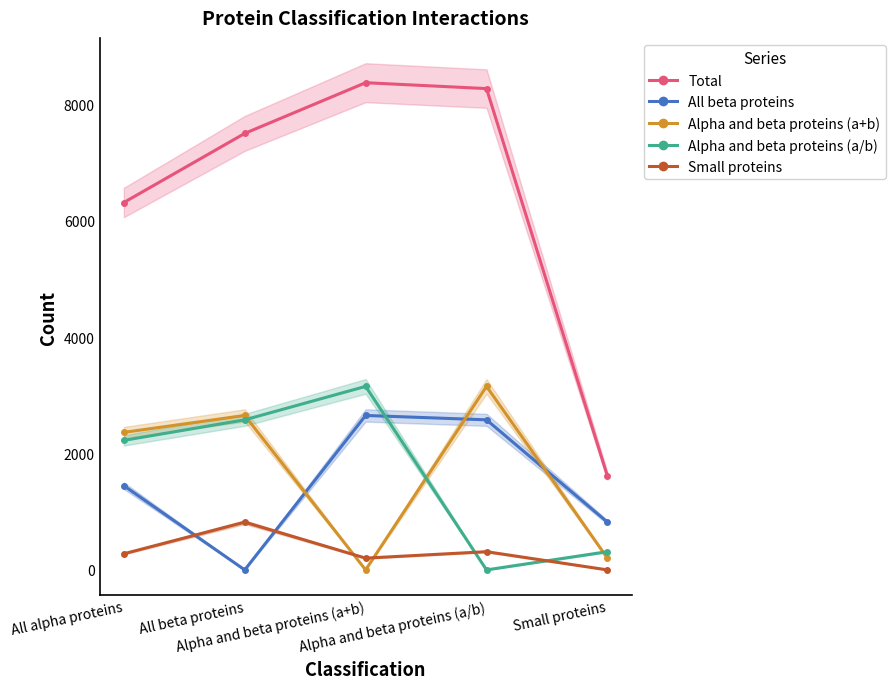

How many lines are shown in the chart?

5